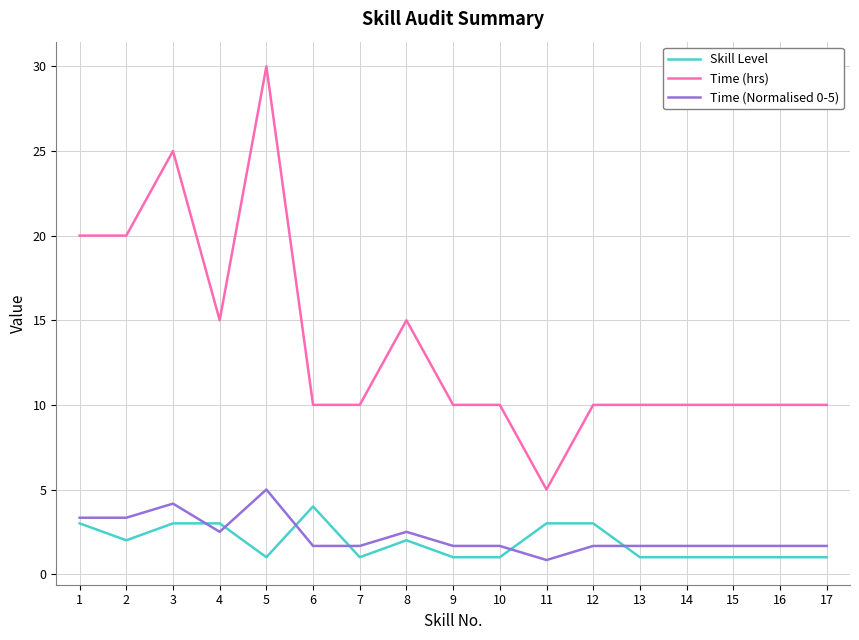

At which label does Time (hrs) reach its minimum?

11